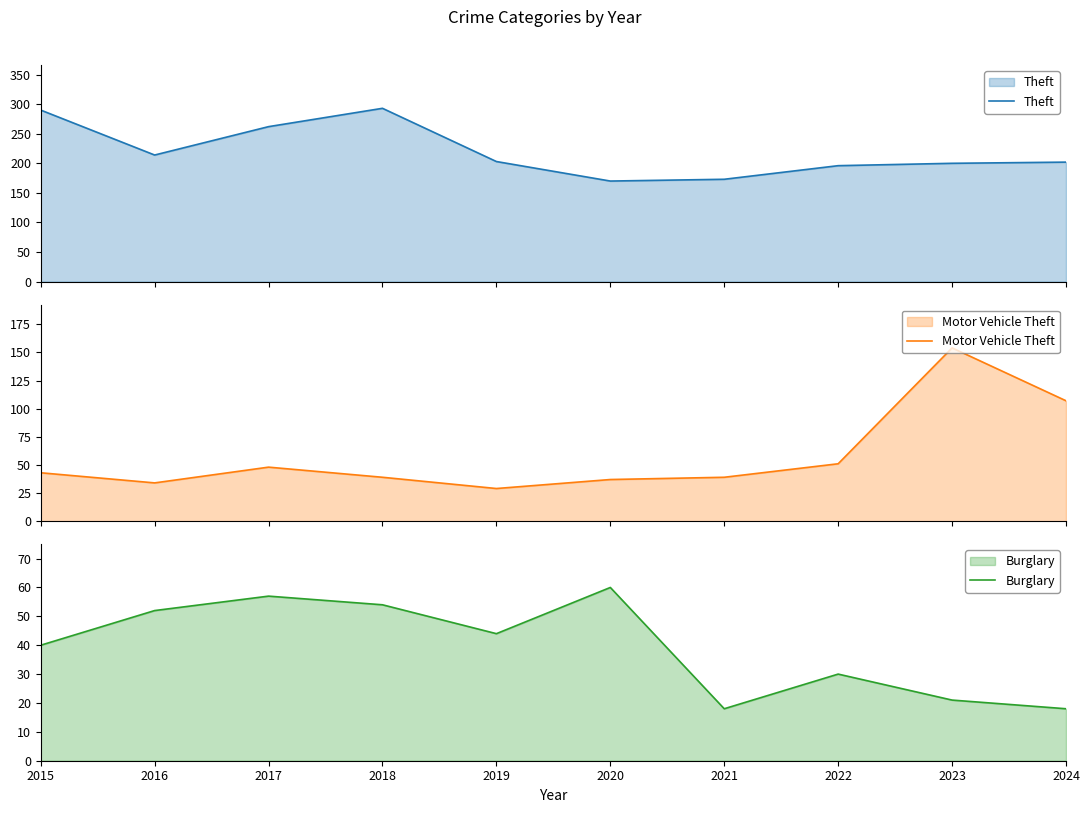

The value of Theft at 2015 is 290. True or false?

True